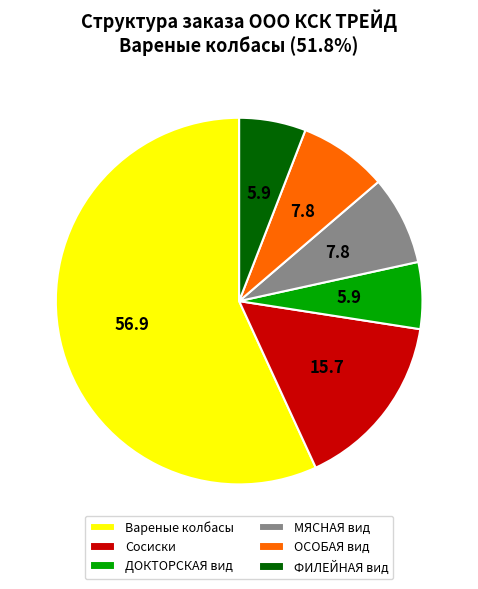

The ФИЛЕЙНАЯ вид slice represents 1% of the pie. True or false?

False